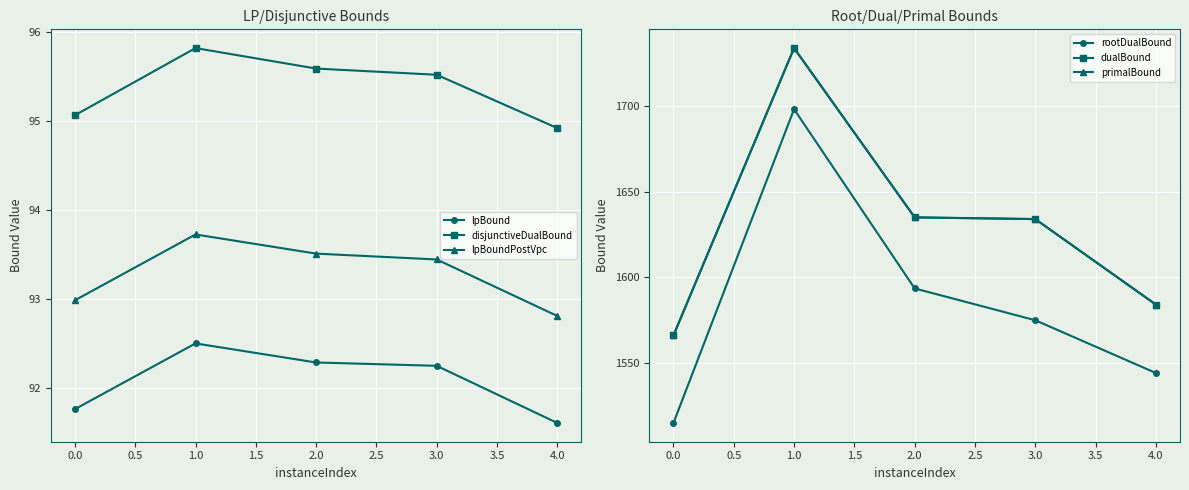

Does the chart display data point markers on the line(s)?

Yes